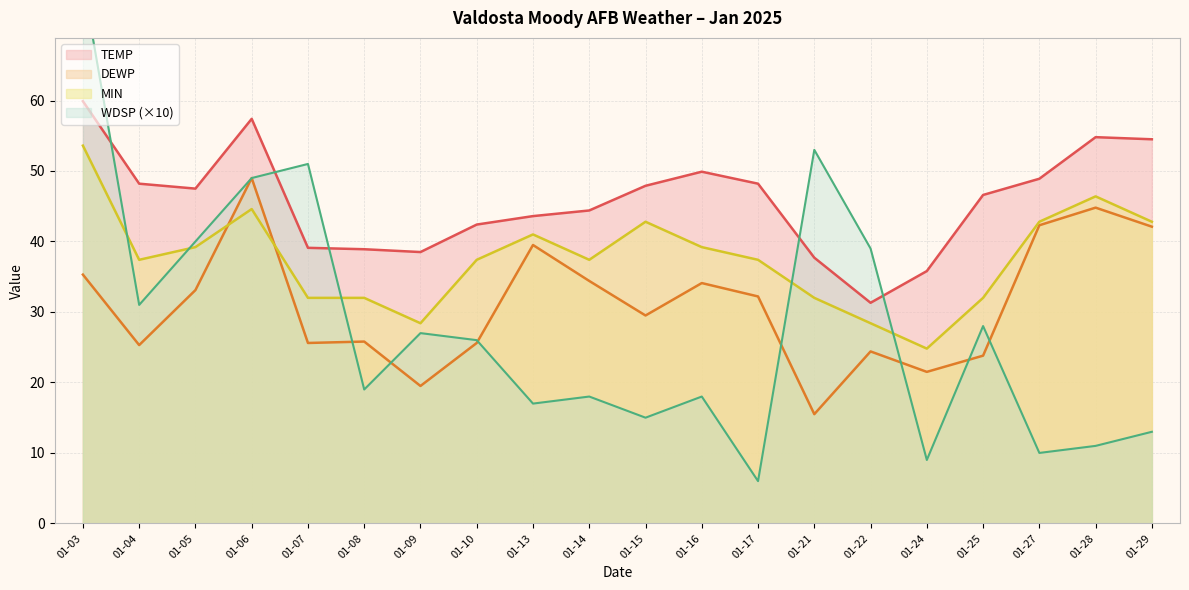

Does the chart display data point markers on the line(s)?

No